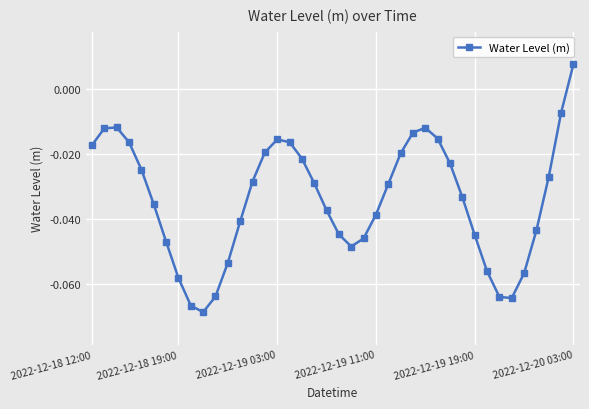

How many interior local valleys (lower than both neighbors) does the data have?

3